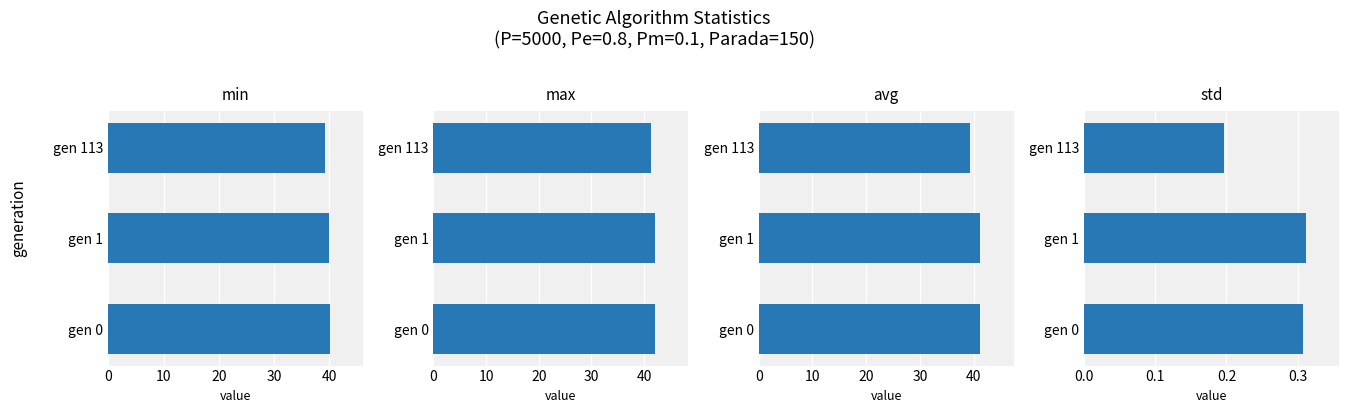

What is the minimum value for std?

0.2